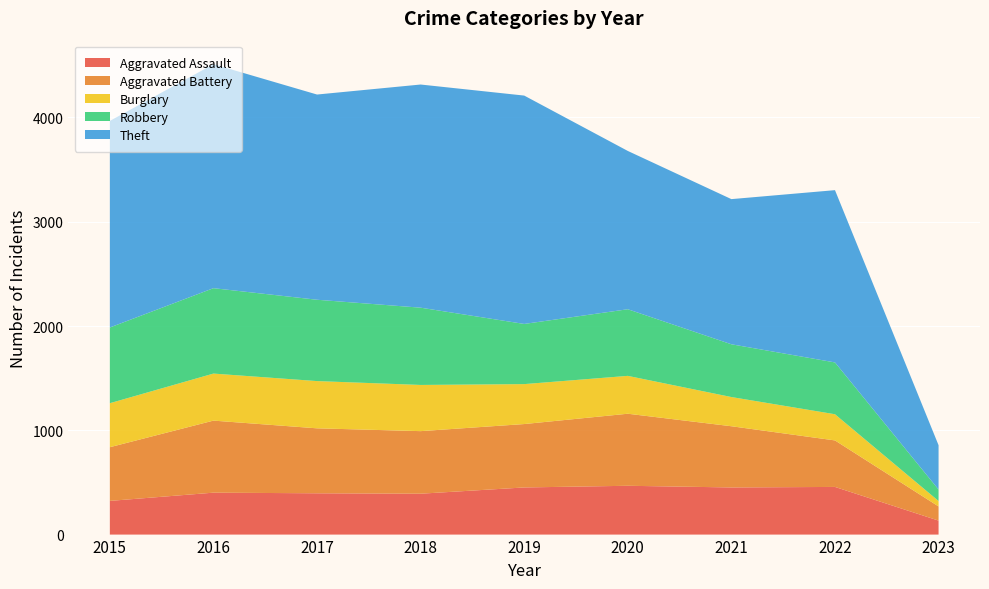

Reading right to left, transcribe all the data shown in this chart.

Aggravated Assault: 134	457	452	468	452	392	396	402	323
Aggravated Battery: 136	446	587	691	608	600	623	691	515
Burglary: 52	251	280	363	383	443	453	451	422
Robbery: 110	497	506	639	577	741	780	819	726
Theft: 425	1652	1392	1518	2190	2140	1968	2148	1981